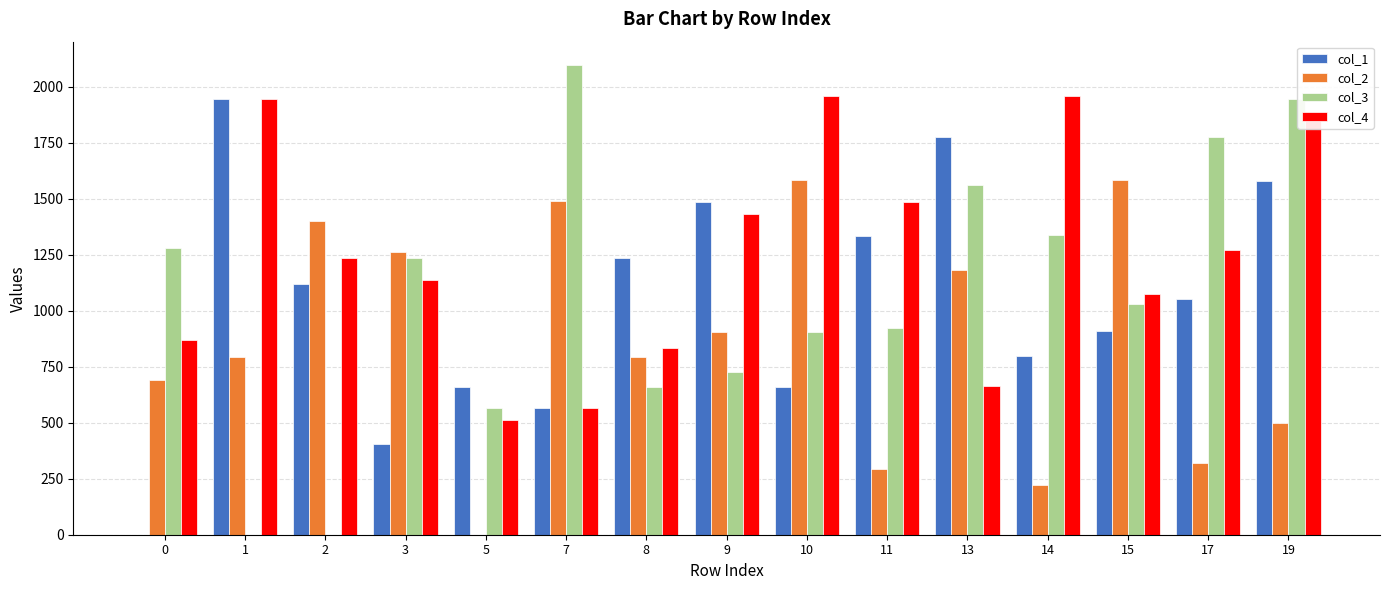

Are the bars grouped side by side (vs. stacked)?

Yes